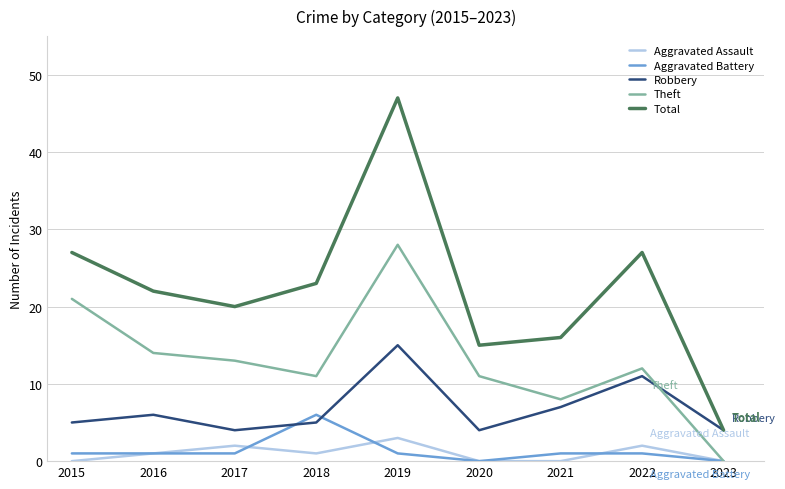

List the series in order of their peak value, lowest first.

Aggravated Assault, Aggravated Battery, Robbery, Theft, Total